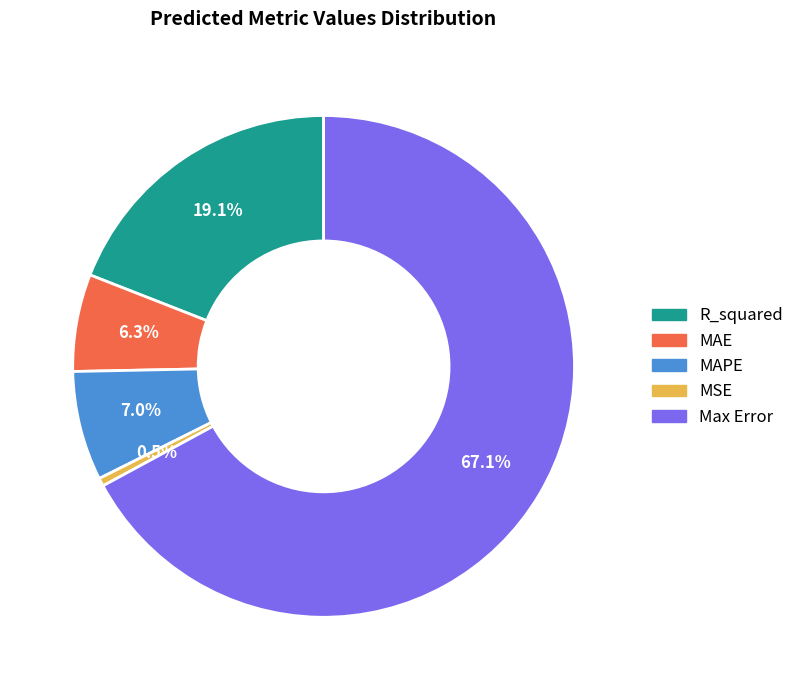

Does MAE represent more than half of the total?

No